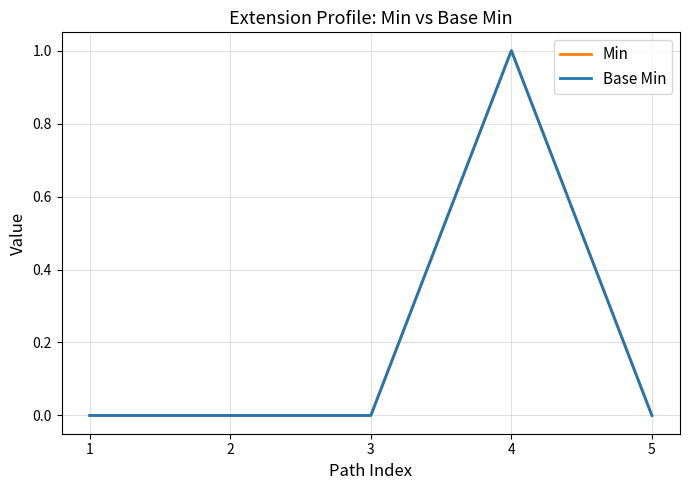

Reading right to left, what are all the values shown in this chart?

Min: 5=0	4=1	3=0	2=0	1=0
Base Min: 5=0	4=1	3=0	2=0	1=0